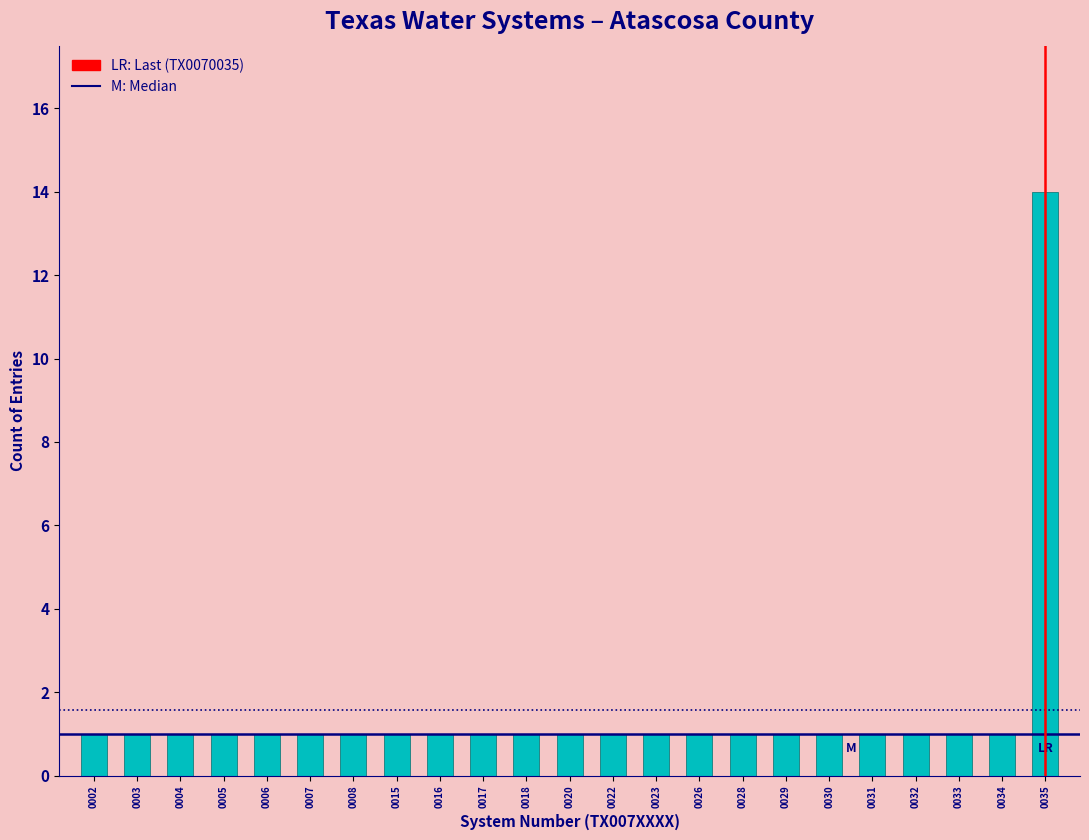

Reading right to left, extract all data points from this chart.

14	1	1	1	1	1	1	1	1	1	1	1	1	1	1	1	1	1	1	1	1	1	1